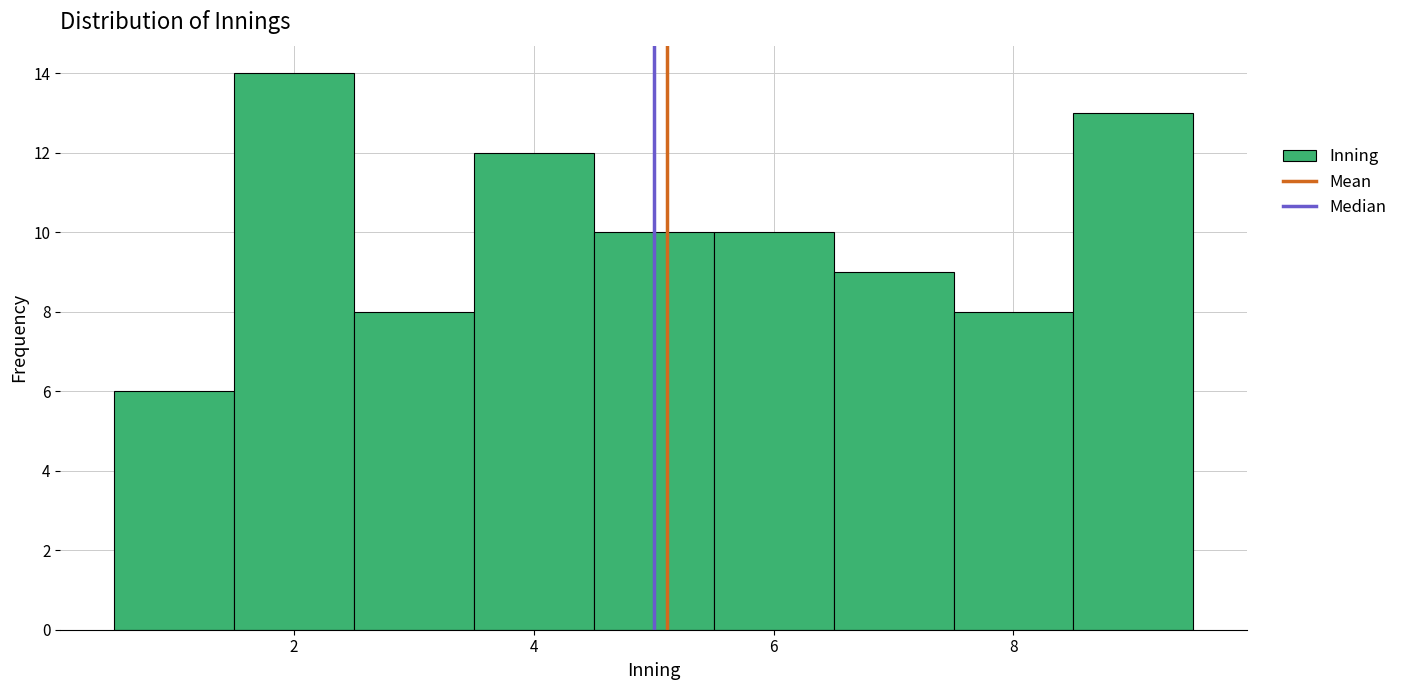

How tall is the bar that spans 7.5 to 8.5 on the x-axis? Neither the bar edges nor the heights are printed on the chart, so give them approximately, as read against the axes.

8